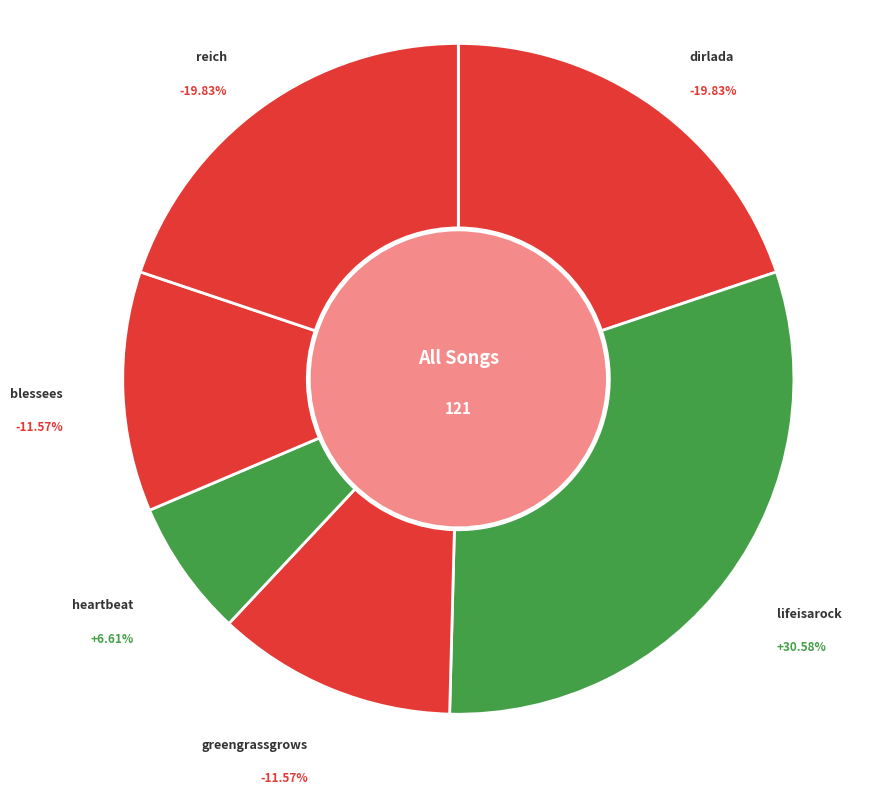

Rank the categories by value from lowest to highest.

heartbeat, greengrassgrows, blessees, dirlada, reich, lifeisarock